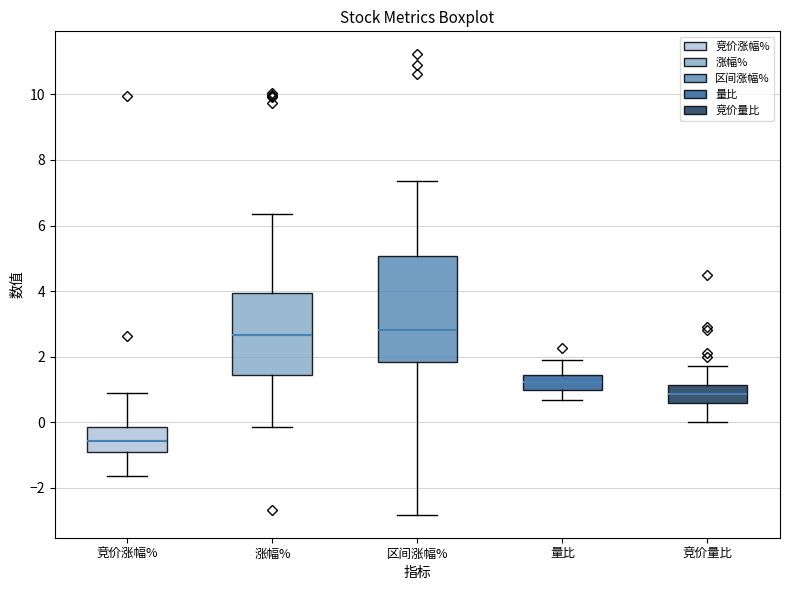

Reading left to right, transcribe this box plot: for each box, give where its median line is, the range the box spans, and where its two whiskers end, as read against the y-axis. The values are not printed on the chart, so give them approximately, as read against the axis.

竞价涨幅%: median -0.6, box -1.0 to -0.2, whiskers -1.6 to 1.0
涨幅%: median 2.6, box 1.4 to 4.0, whiskers -0.2 to 6.4
区间涨幅%: median 2.8, box 1.8 to 5.0, whiskers -2.8 to 7.4
量比: median 1.2, box 1.0 to 1.4, whiskers 0.6 to 1.8
竞价量比: median 0.8, box 0.6 to 1.2, whiskers 0.0 to 1.8